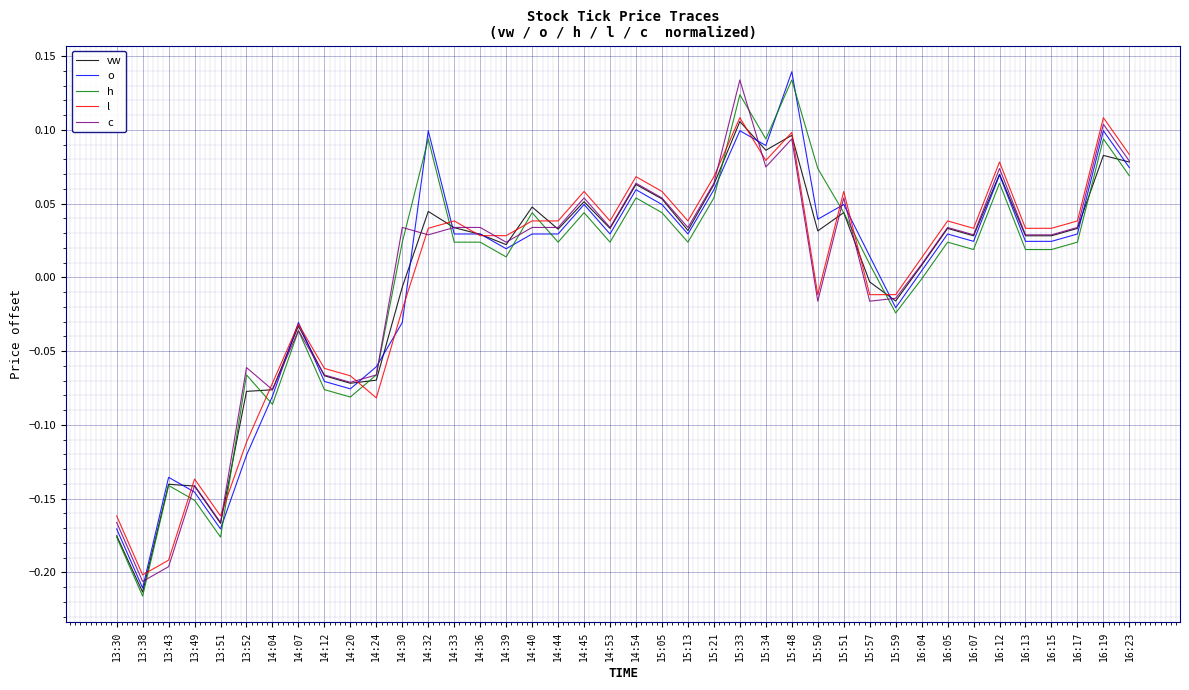

What is the difference between the maximum and minimum values in the l series?

0.3